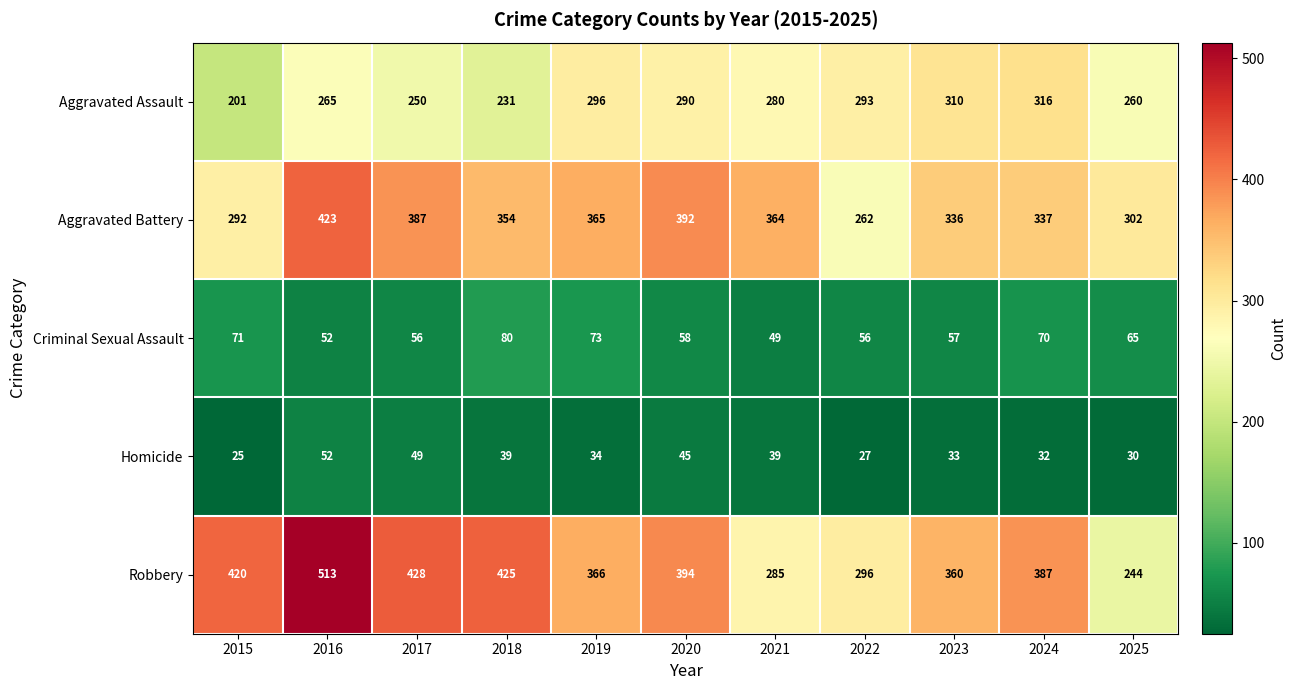

What is the total value across all series at 2022?

934